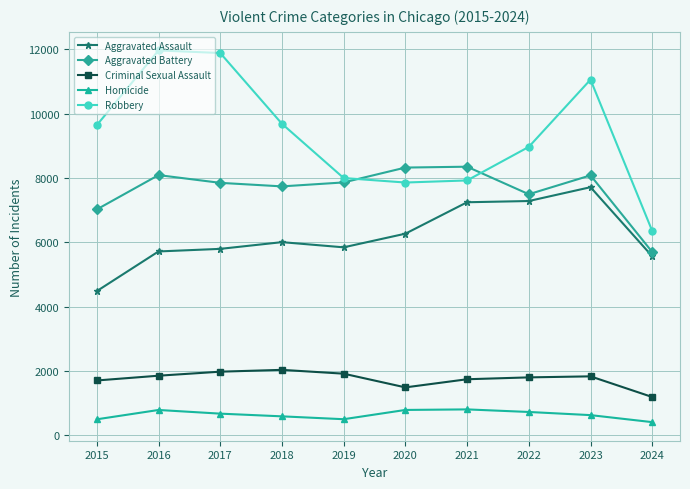

Which series has the widest spread of values?

Robbery